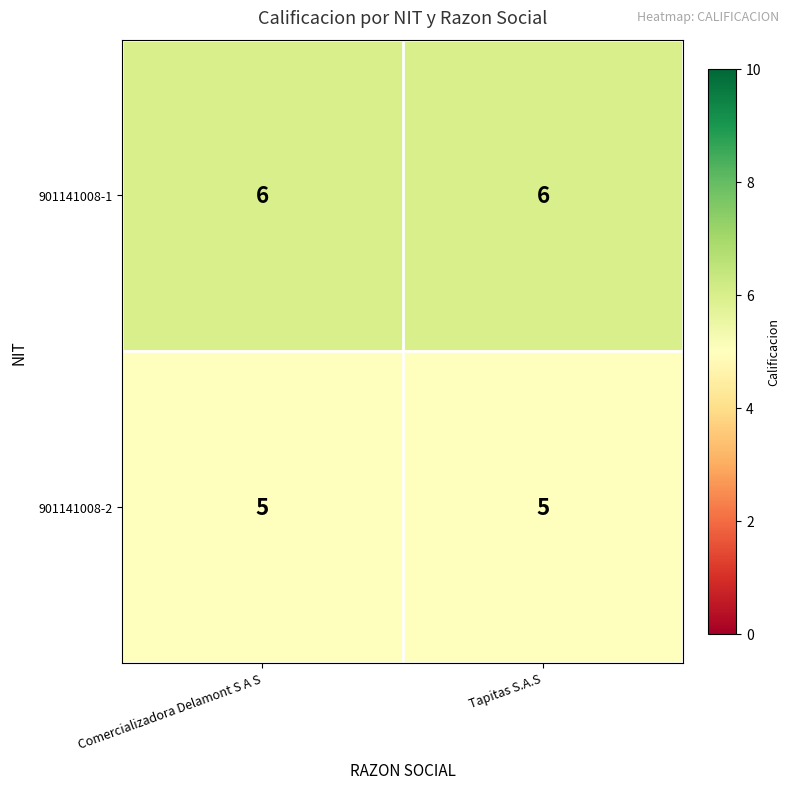

What is the minimum value for 901141008-1?

6